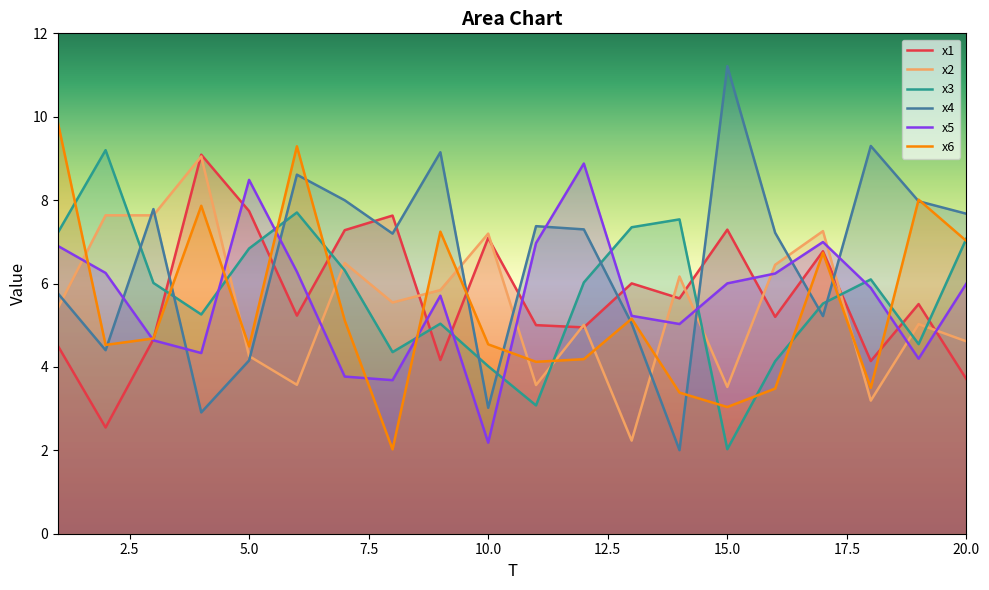

What is the greatest value displayed?

11.2